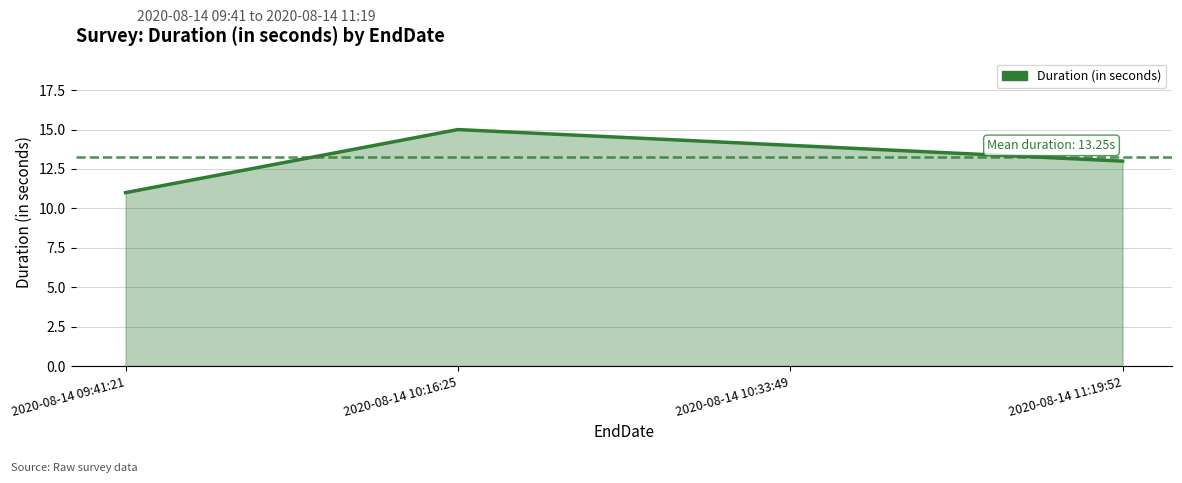

Read the value at 2020-08-14 10:33:49.

14